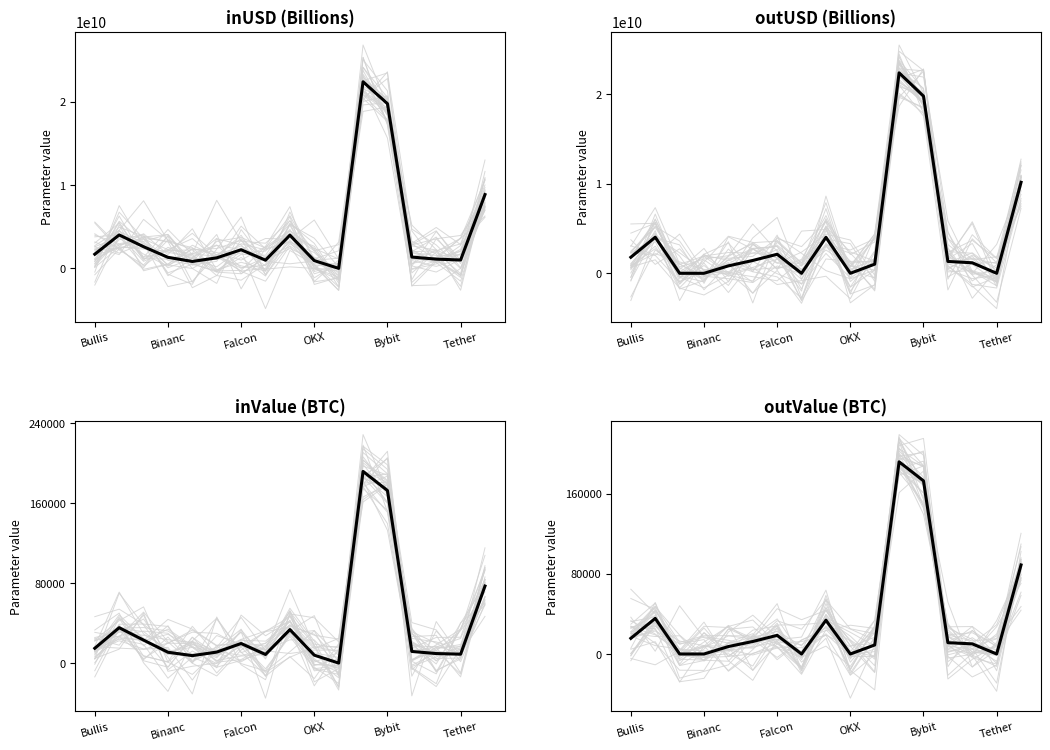

What is the sum of all inUSD values?

74331368728.1